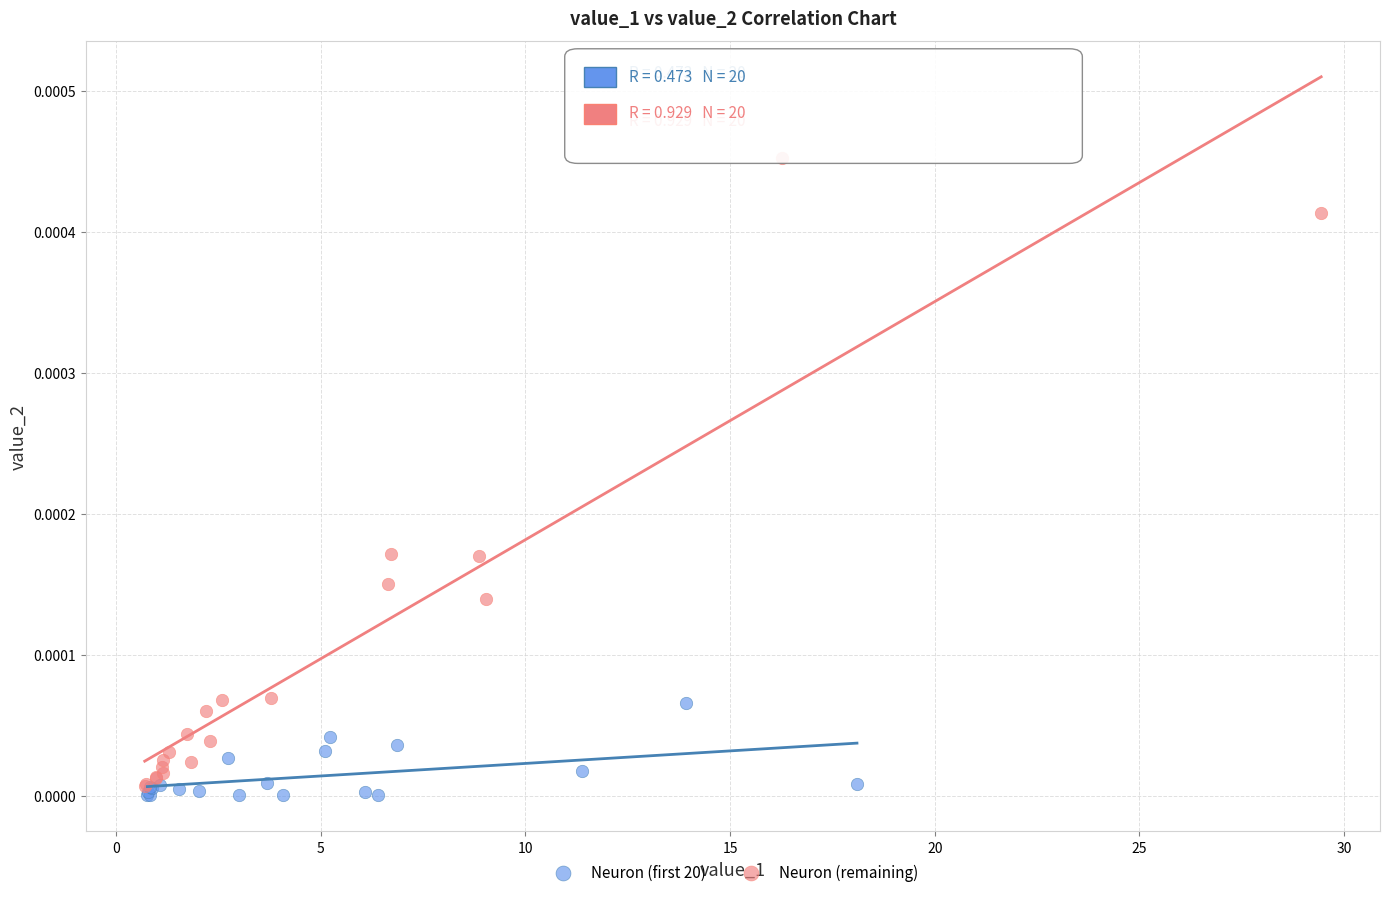

Which series has the widest spread of Y values?

Neuron (remaining)